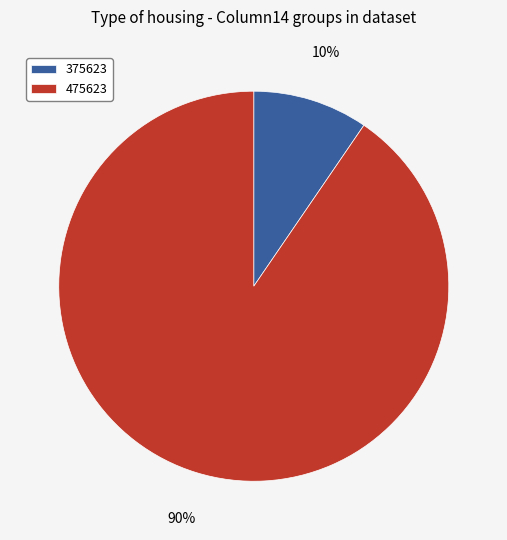

Is the sum of 375623 and 475623 greater than half?

Yes